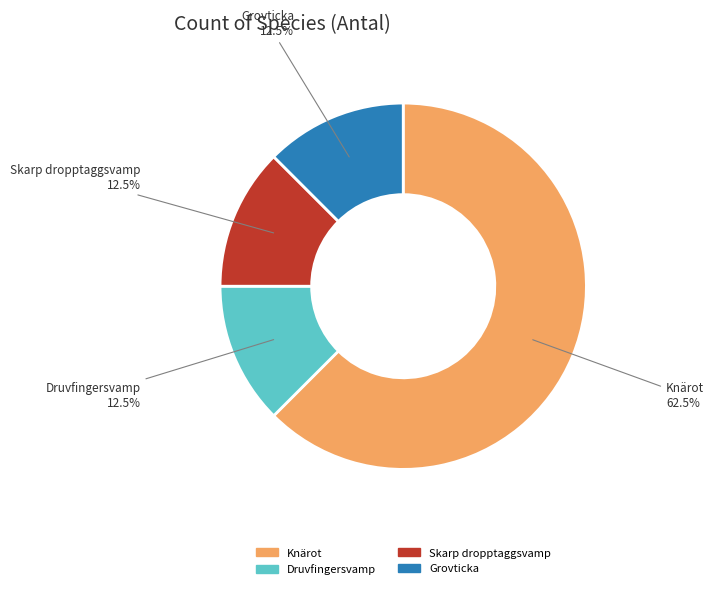

What is the majority slice?

Knärot